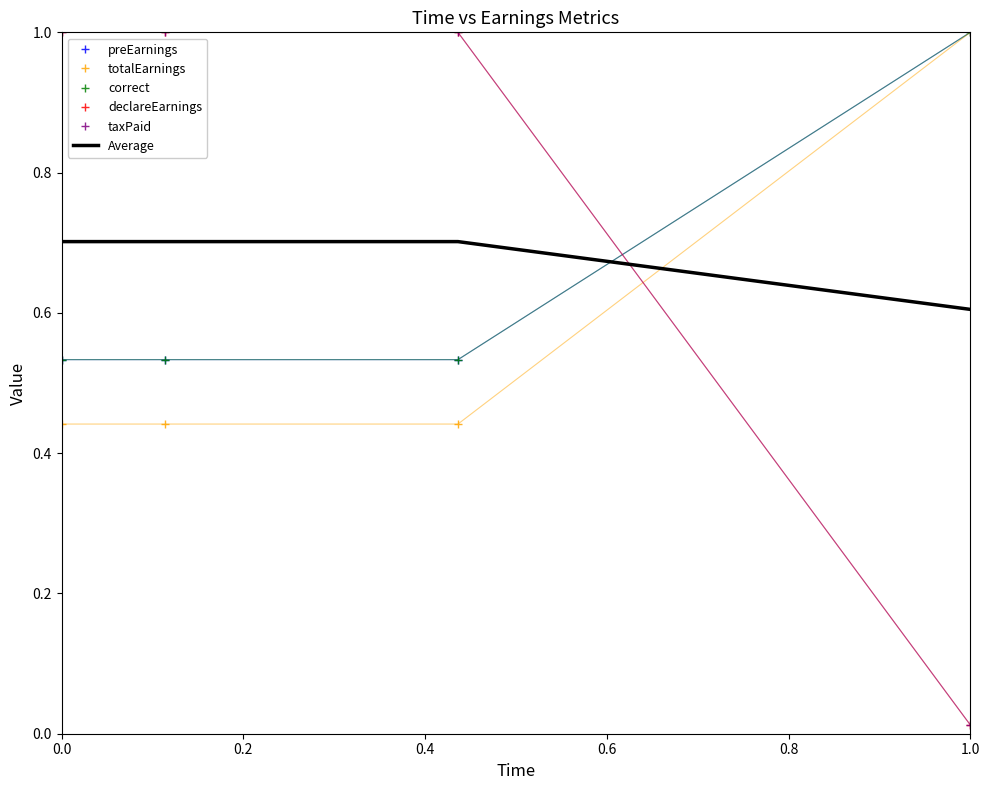

How many categories are shown in the chart?

4